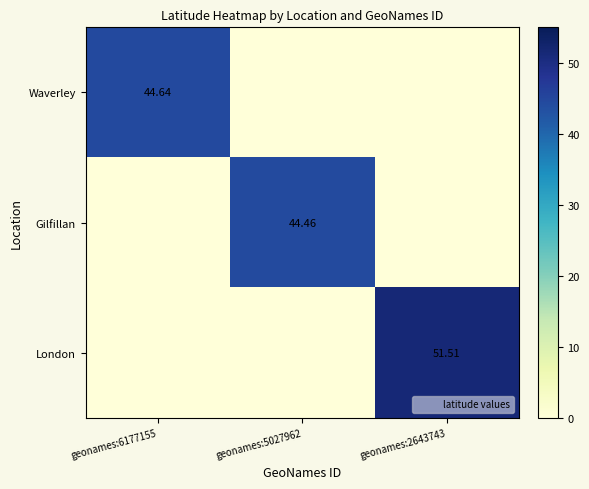

True or false: Gilfillan has a value of 0.0 at geonames:2643743.

True